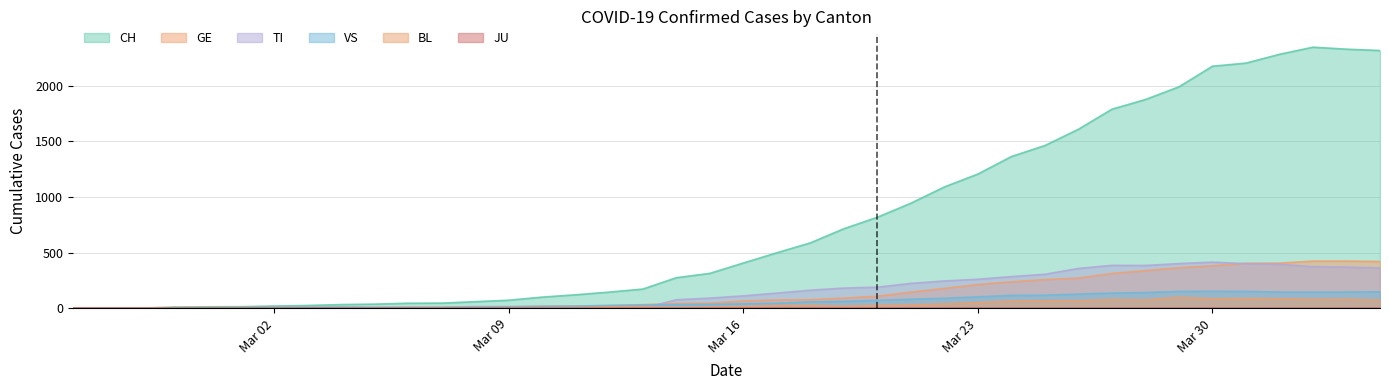

Does the chart have visible grid lines?

Yes